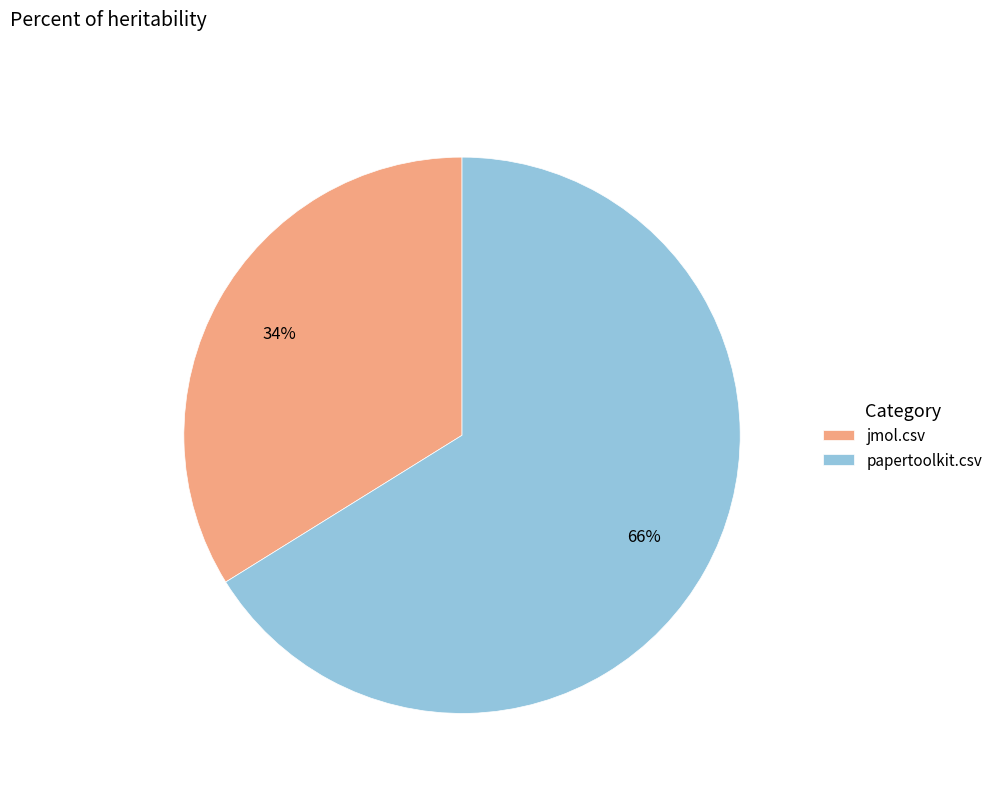

Count the number of slices in the pie.

2